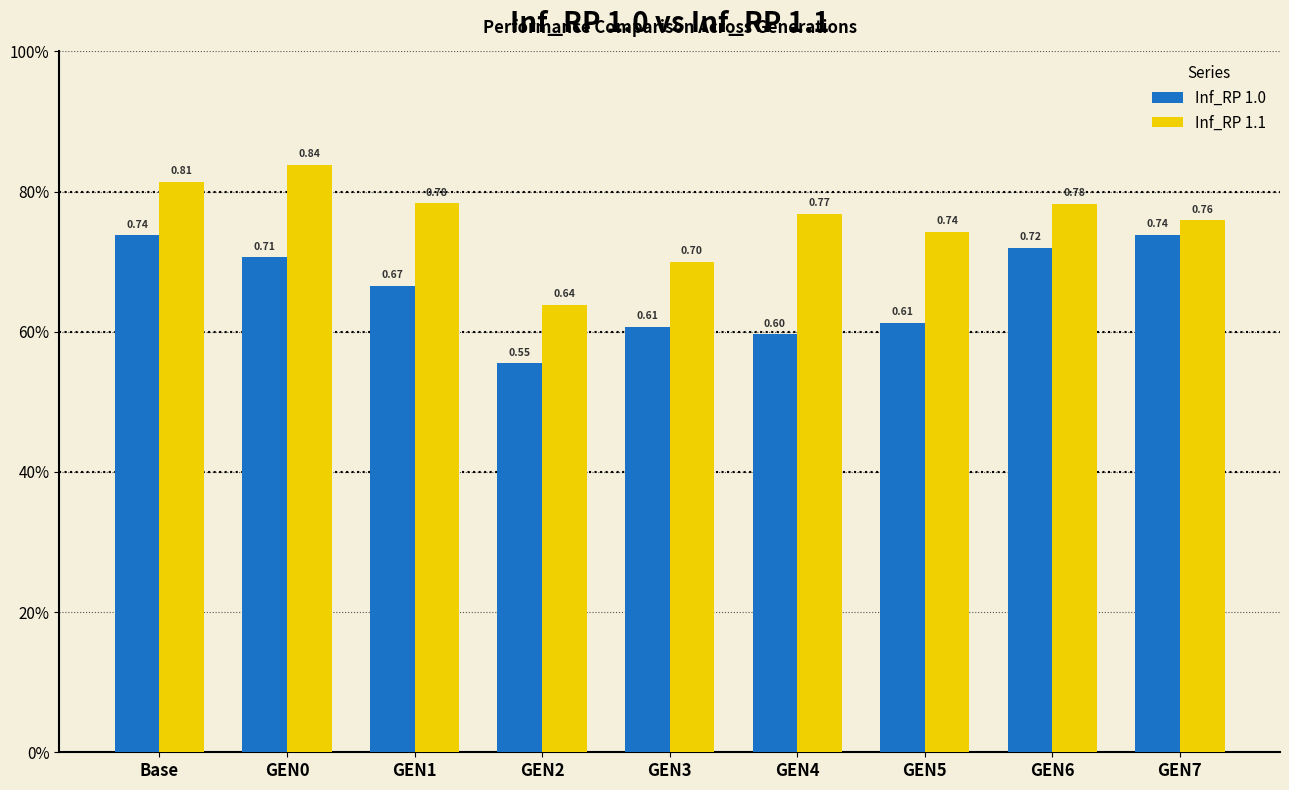

Which series has the largest total across all categories?

Inf_RP 1.1